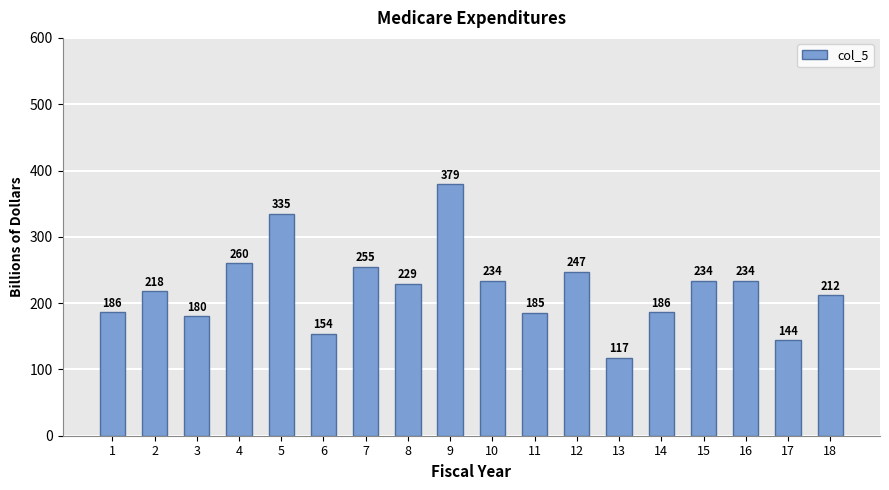

What is the difference between the maximum and second lowest values?

235